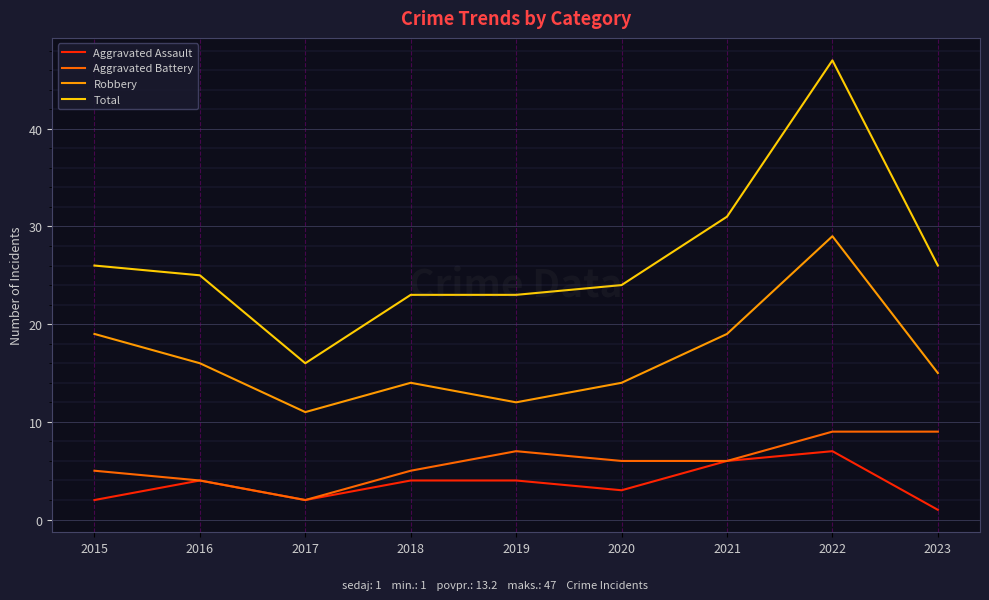

True or false: Aggravated Assault and Total cross at least once.

False